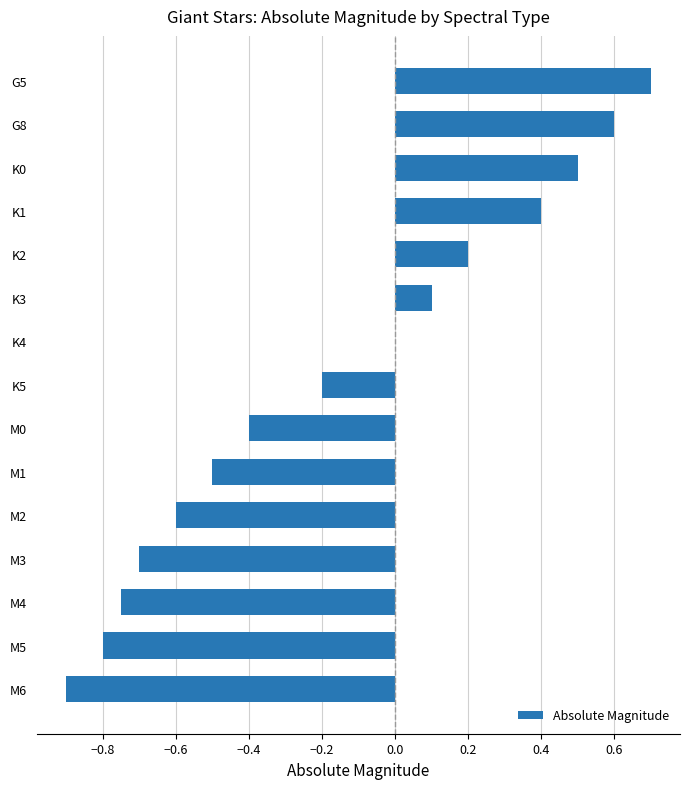

The chart shows a value of -0.1 at K5. True or false?

False